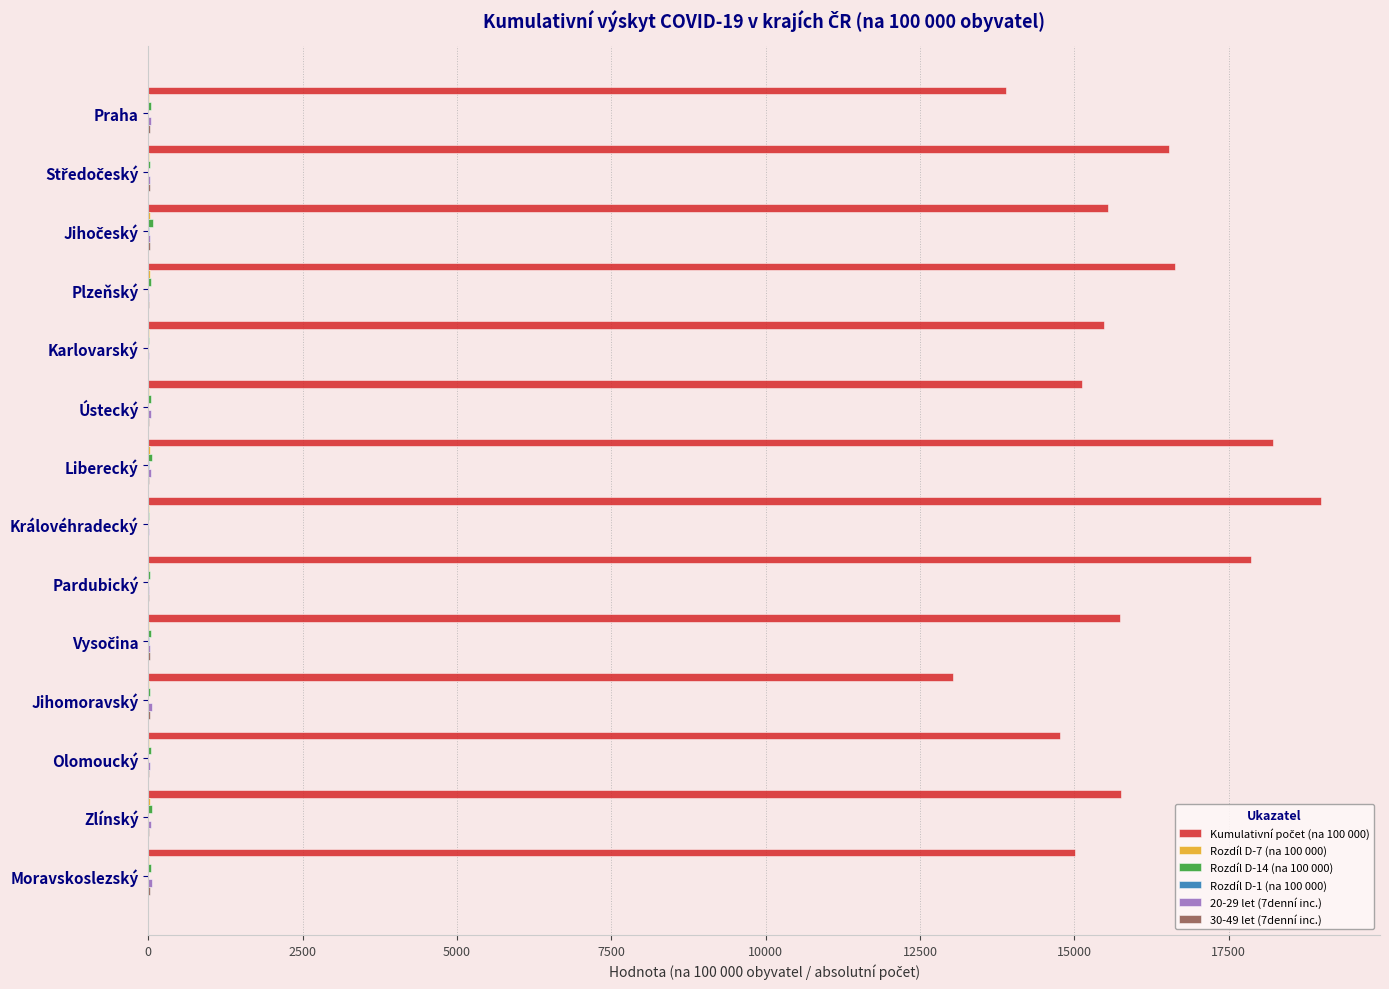

At which category does the chart reach its peak across all series?

Královéhradecký